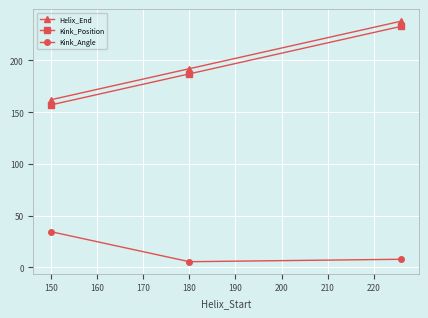

Reading left to right, what are all the values shown in this chart?

Helix_End: 162.0	192.0	238.0
Kink_Position: 157.0	187.0	233.0
Kink_Angle: 34.4	5.4	7.7